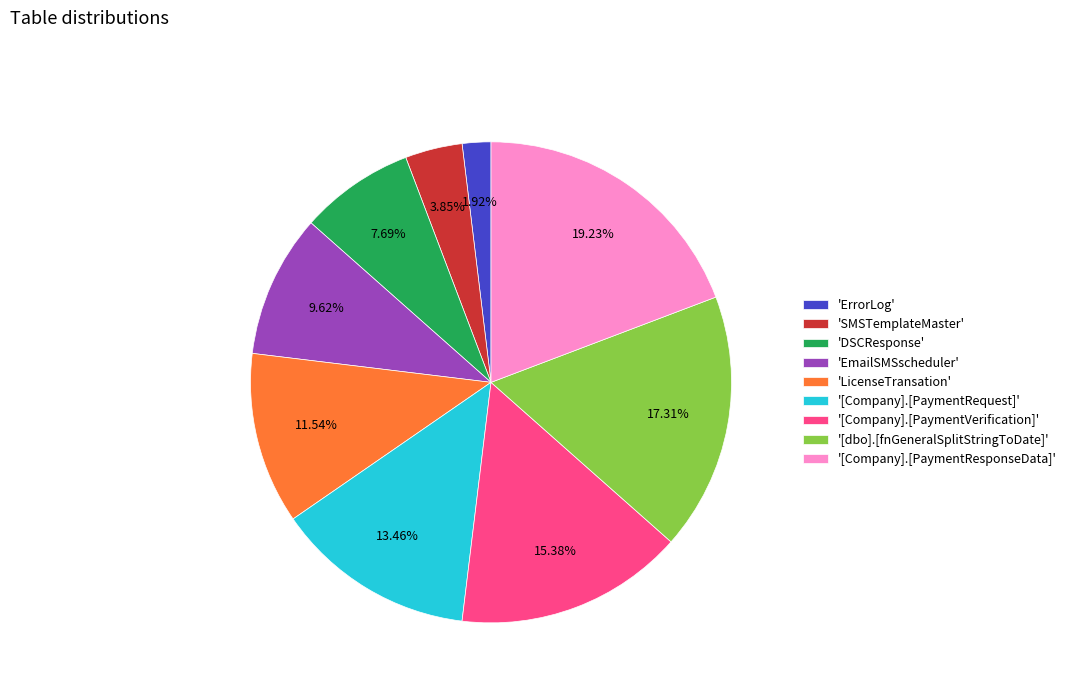

Is there any slice that represents more than half of the pie?

No